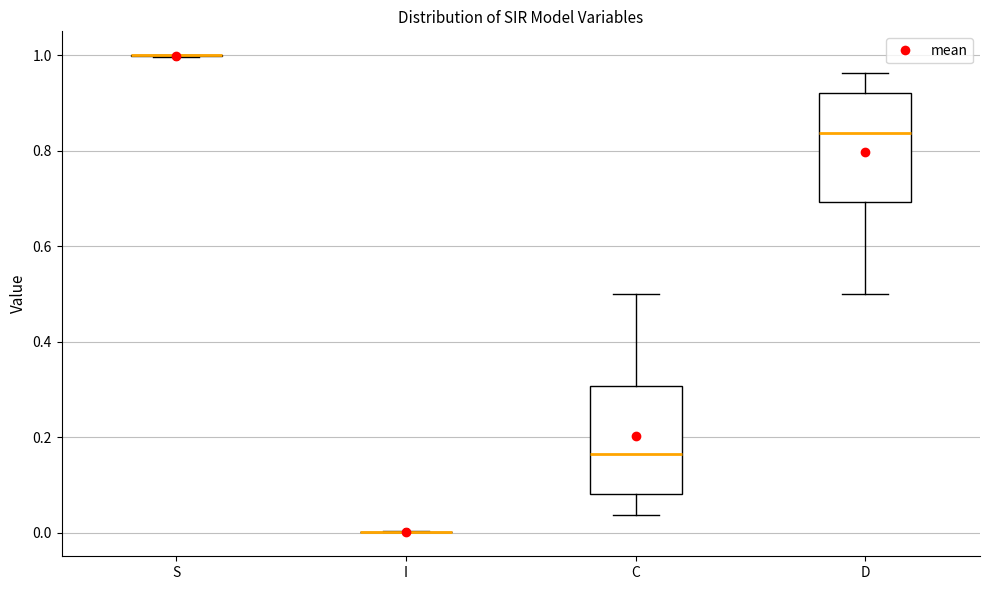

Where is the upper edge of the box for C on the y-axis? The values are not printed on the chart, so give them approximately, as read against the axis.

0.30